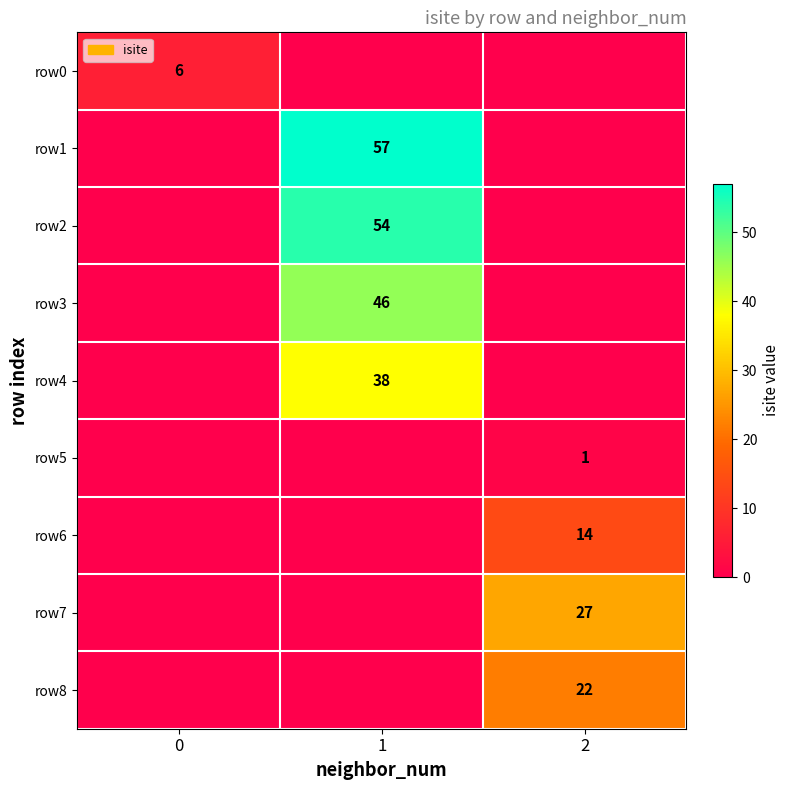

The row7 series shows 11 at 2. True or false?

False